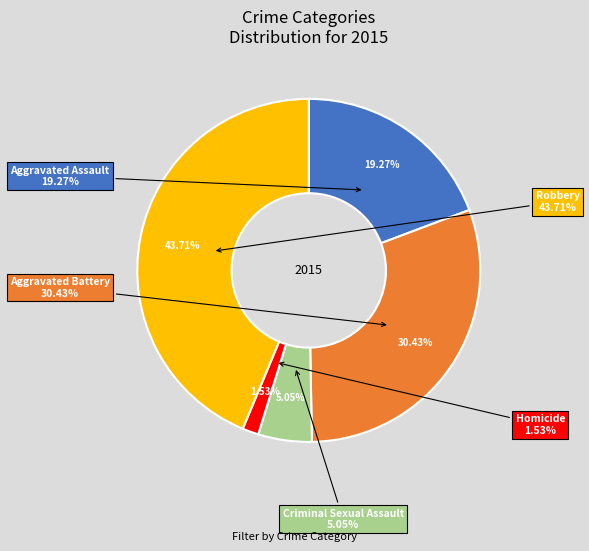

Combined, what portion of the pie is Aggravated Battery and Aggravated Assault?

49.7%